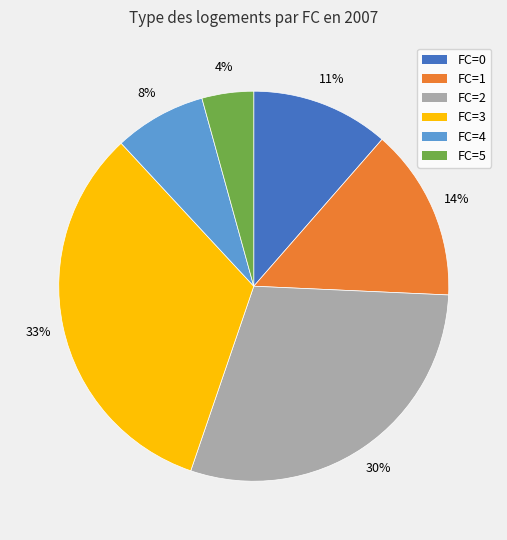

Which category has the biggest portion of the pie?

FC=3